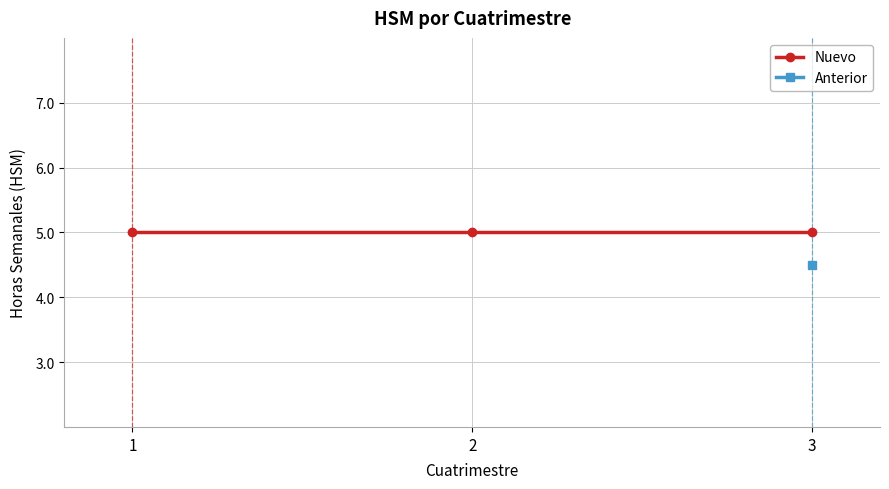

Is it true that Anterior equals 4.5 at 3?

True